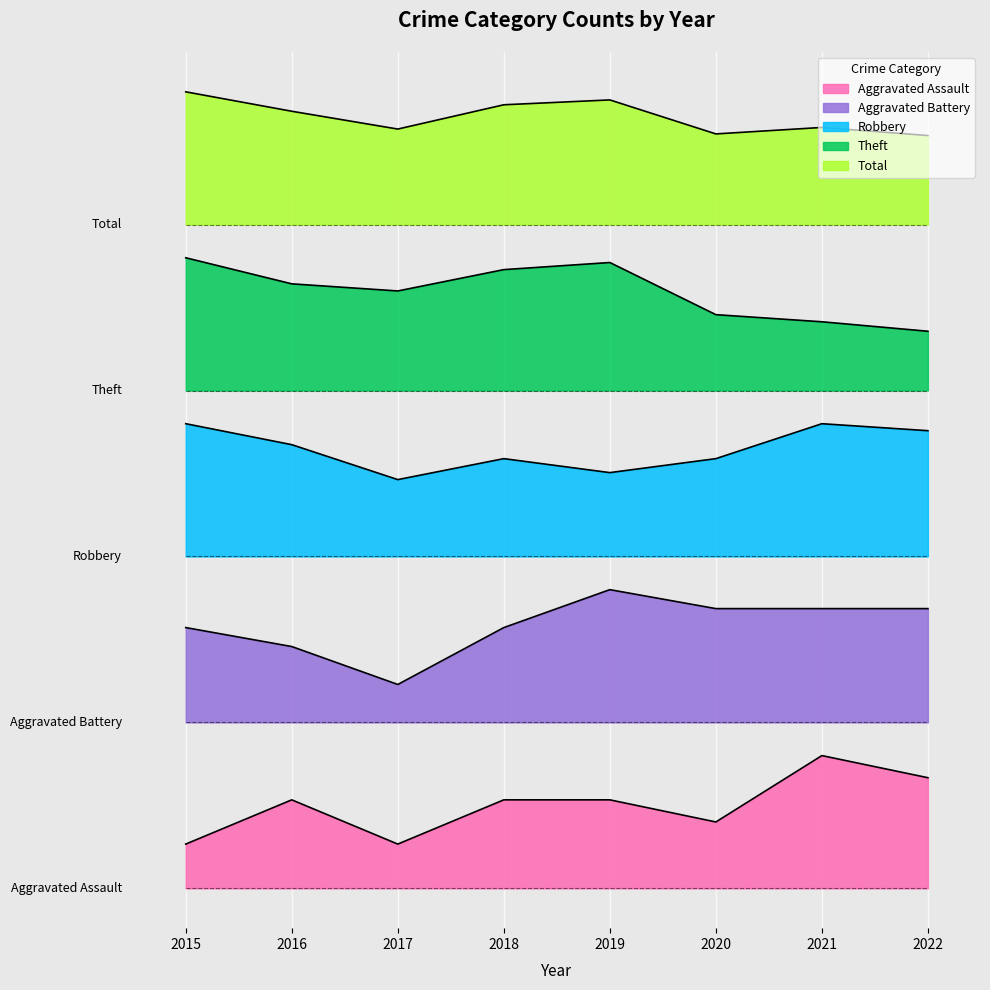

How many series are shown in this chart?

5